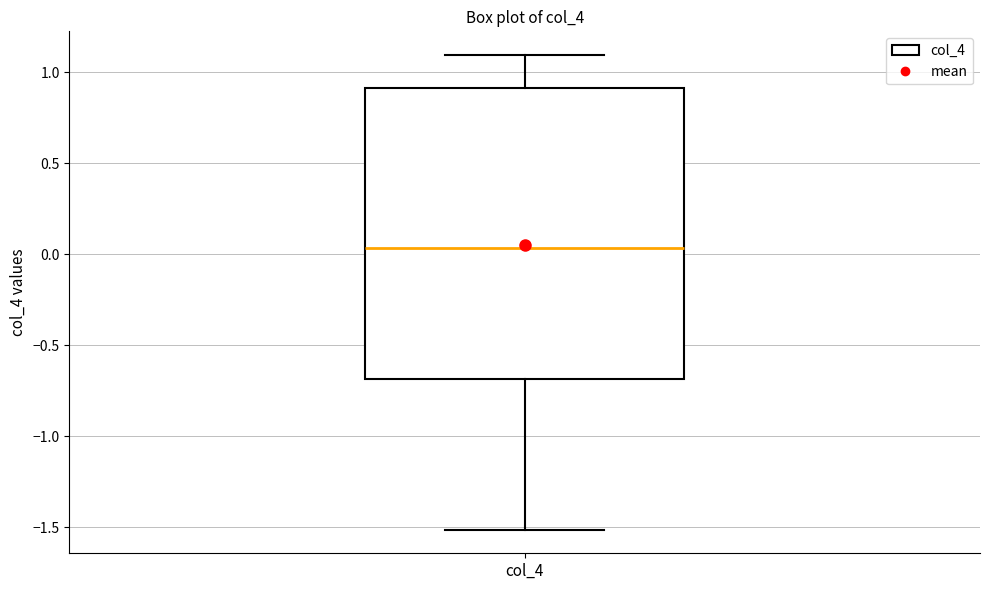

Read this box plot against the y-axis: the position of the median line, the range covered by the box, and the ends of both whiskers. The values are not printed on the chart, so give them approximately, as read against the axis.

median 0.05, box -0.70 to 0.90, whiskers -1.50 to 1.10